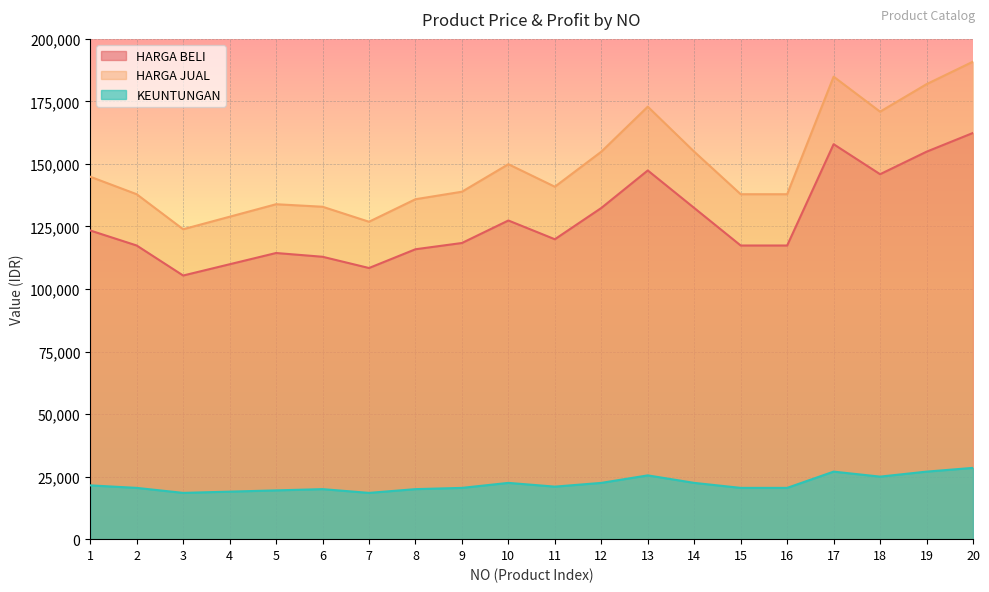

What is the difference between the second highest and minimum values in the KEUNTUNGAN series?

8500